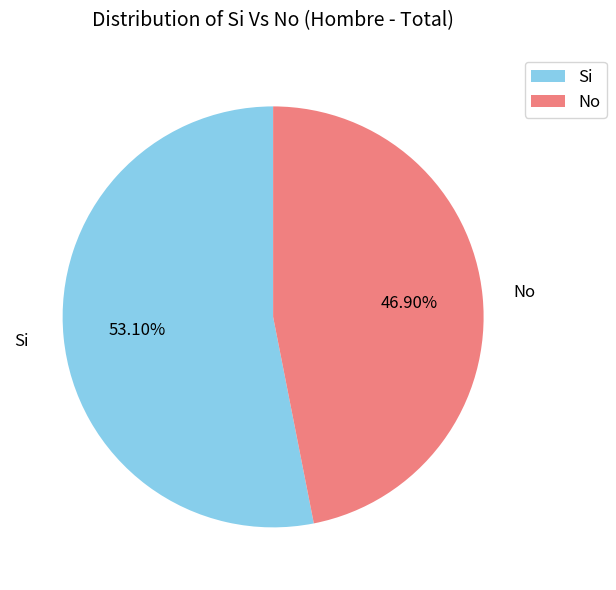

Count the number of slices in the pie.

2